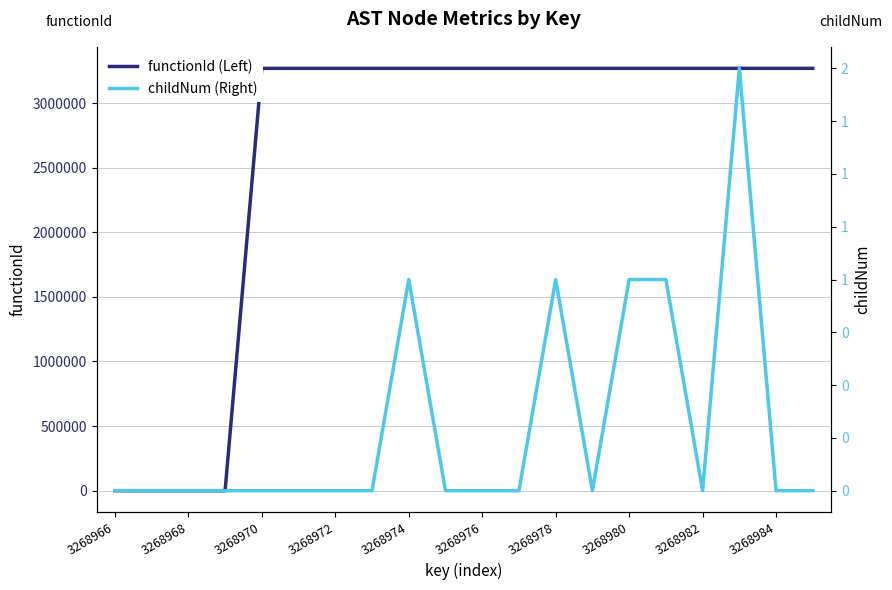

Which category has the lowest value in the childNum (Right) series?

3268966